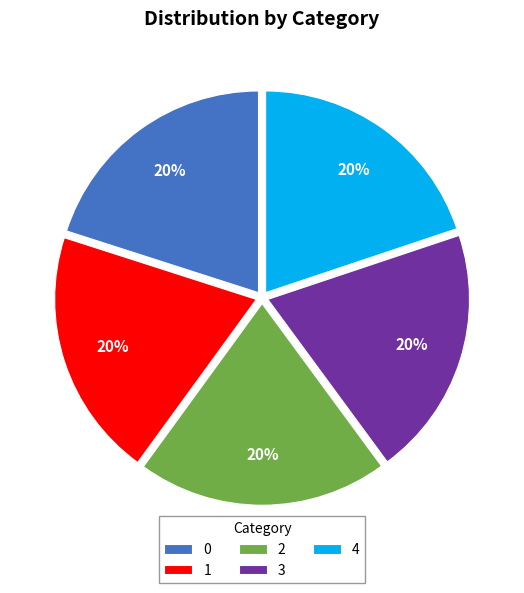

How many segments does this pie chart have?

5